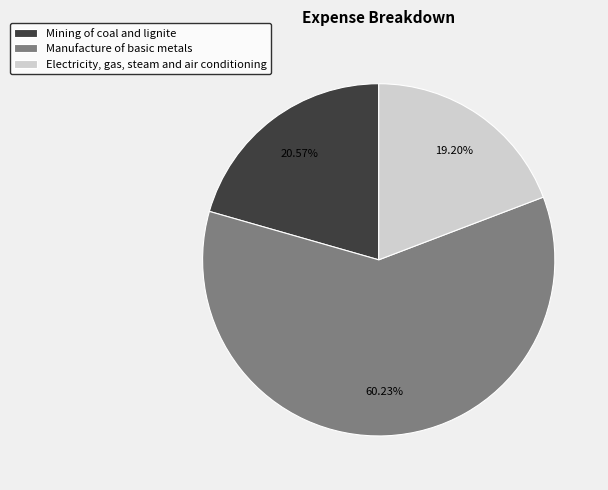

To the nearest percent, what is the difference between the Mining of coal and lignite and Electricity, gas, steam and air conditioning slice percentages?

1%